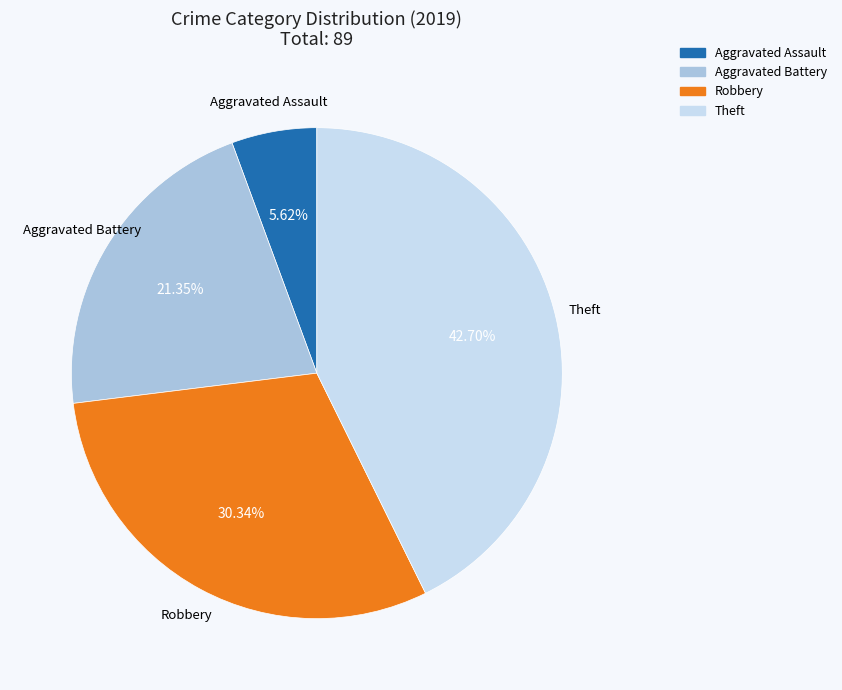

How many slices are in this pie chart?

4